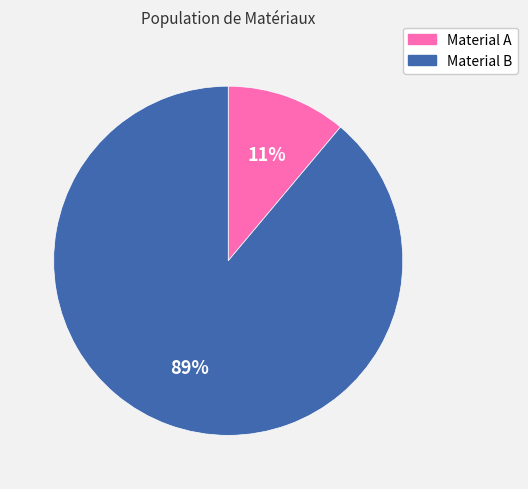

To the nearest percent, what percentage of the pie is Material B?

89%